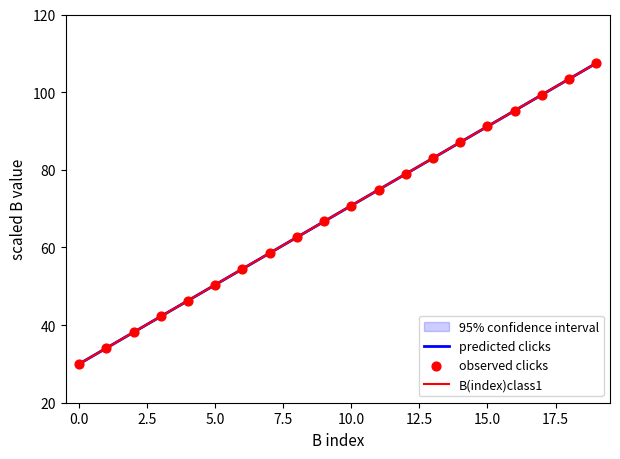

Approximately how many times larger is the value at 8 compared to 0?

2.1